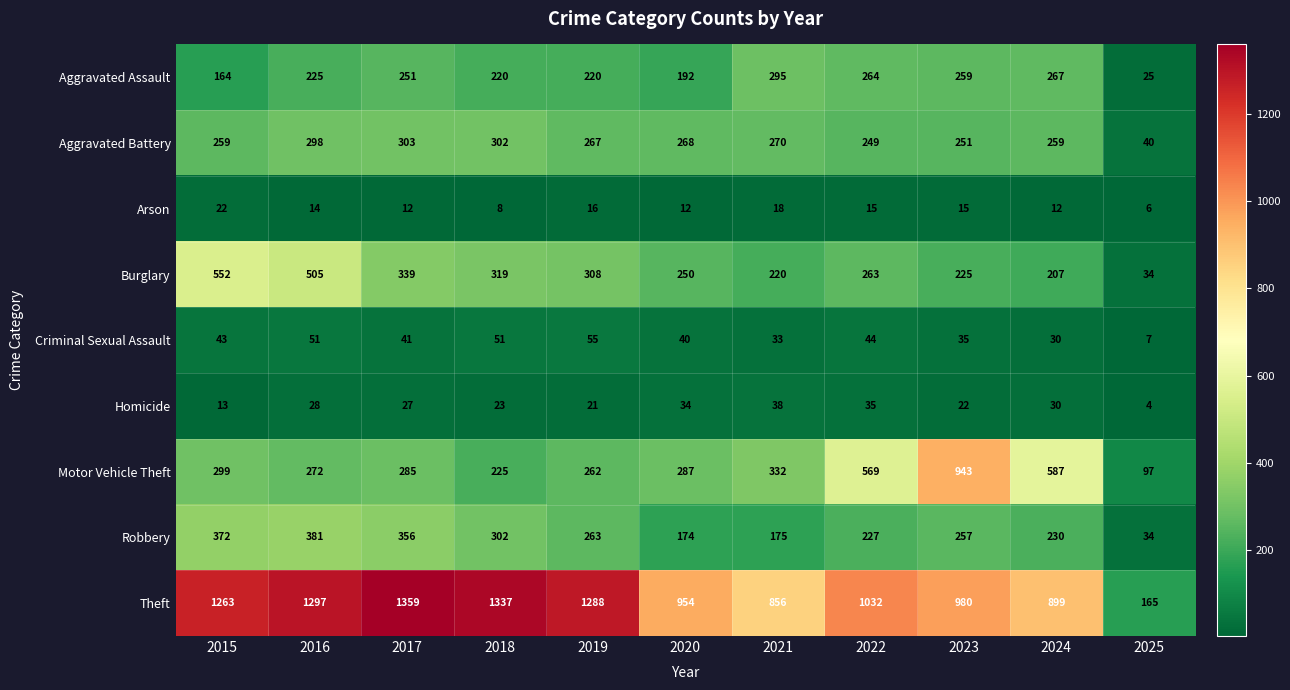

What is the smallest value displayed?

4